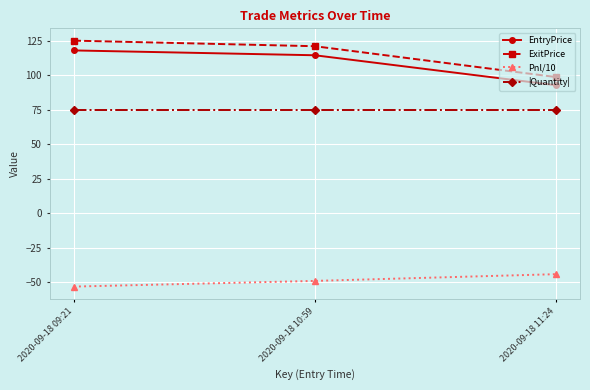

True or false: ExitPrice has a value of 125.0 at 2020-09-18 09:21.

True